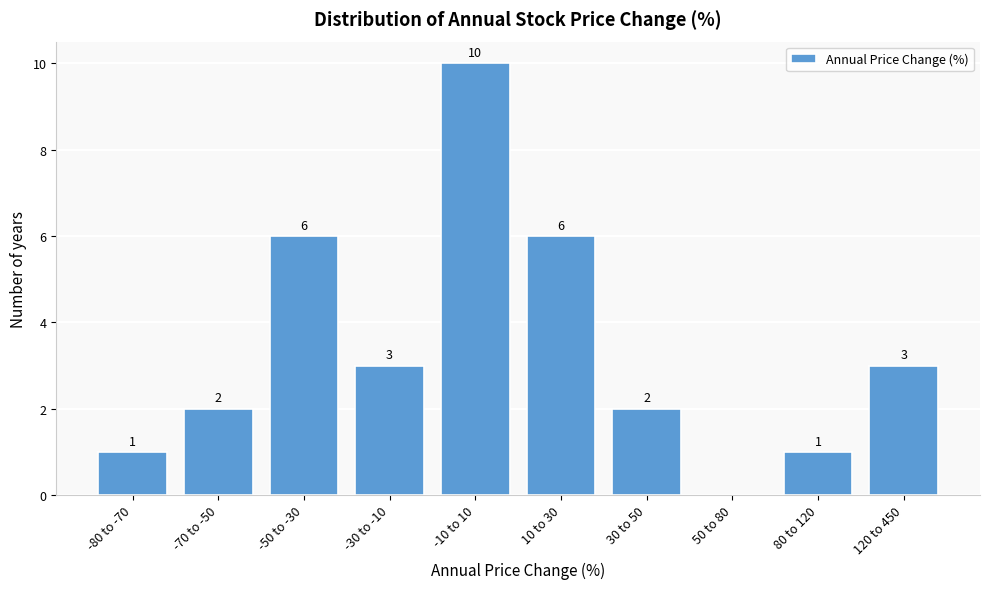

Reading left to right, transcribe all the data shown in this chart.

-80 to -70=1	-70 to -50=2	-50 to -30=6	-30 to -10=3	-10 to 10=10	10 to 30=6	30 to 50=2	50 to 80=0	80 to 120=1	120 to 450=3